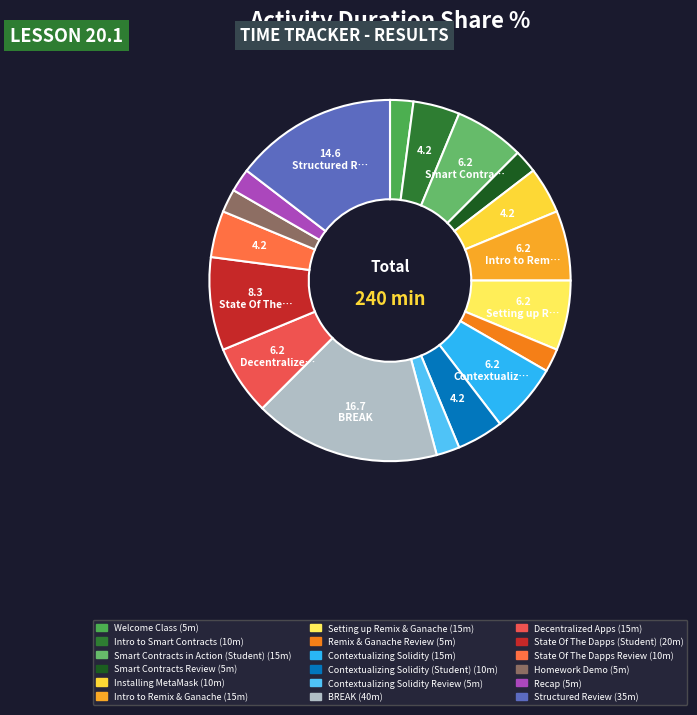

To the nearest percent, what is the average slice percentage?

6%